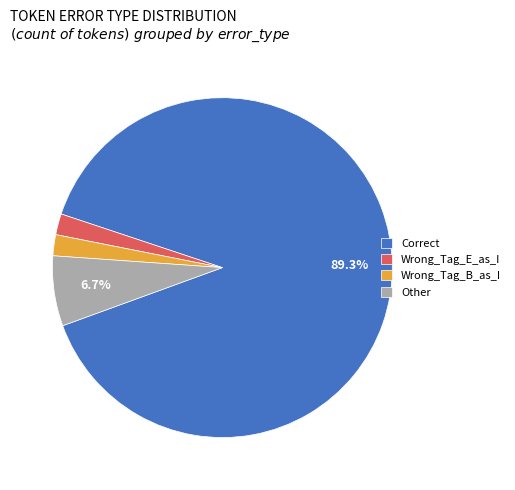

What is the majority slice?

Correct